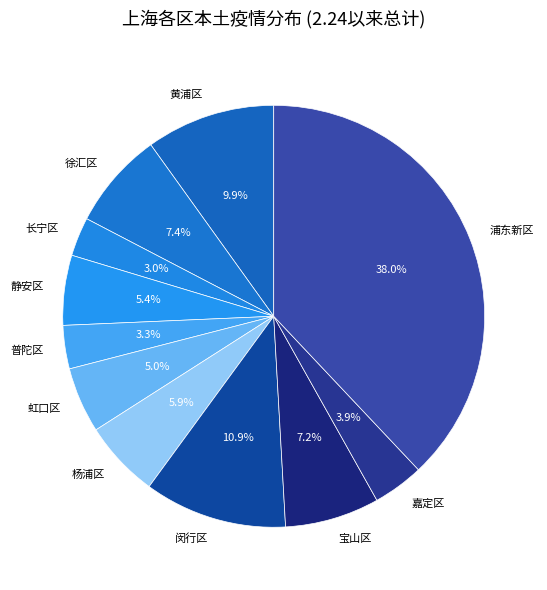

Is the sum of 浦东新区 and 黄浦区 greater than half?

No